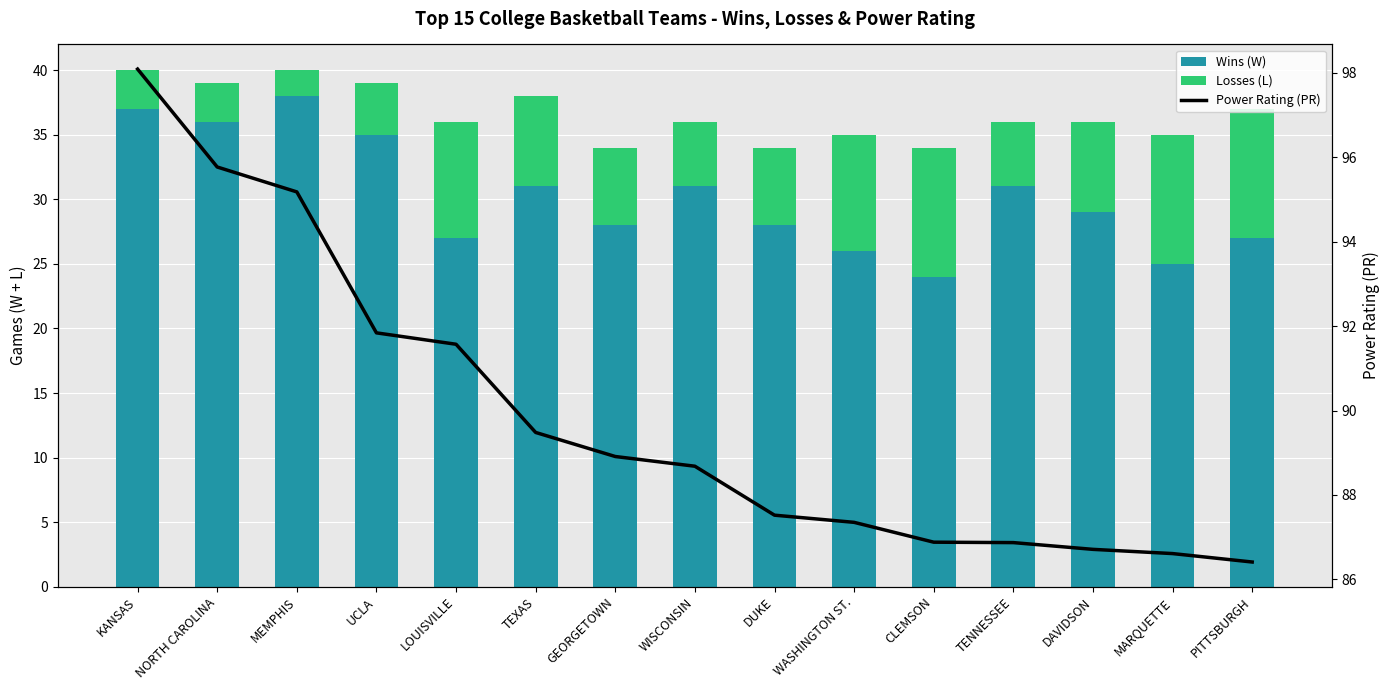

Reading left to right, extract all data points from this chart.

Wins (W): 37.0	36.0	38.0	35.0	27.0	31.0	28.0	31.0	28.0	26.0	24.0	31.0	29.0	25.0	27.0
Losses (L): 3.0	3.0	2.0	4.0	9.0	7.0	6.0	5.0	6.0	9.0	10.0	5.0	7.0	10.0	10.0
Power Rating (PR): 98.1	95.8	95.2	91.8	91.6	89.5	88.9	88.7	87.5	87.3	86.9	86.9	86.7	86.6	86.4